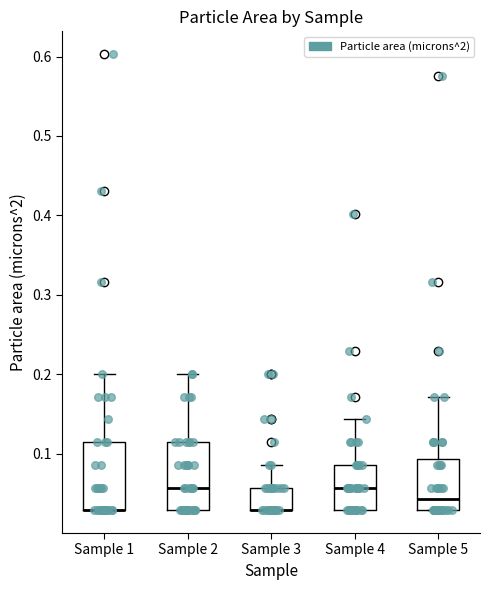

Reading left to right, read every box against the y-axis: the position of its median line, the range the box covers, and the ends of its whiskers. The values are not printed on the chart, so give them approximately, as read against the axis.

Sample 1: median 0.03 (drawn on the box's lower edge), box 0.03 to 0.12, whiskers 0.03 to 0.20
Sample 2: median 0.06, box 0.03 to 0.12, whiskers 0.03 to 0.20
Sample 3: median 0.03 (drawn on the box's lower edge), box 0.03 to 0.06, whiskers 0.03 to 0.09
Sample 4: median 0.06, box 0.03 to 0.09, whiskers 0.03 to 0.14
Sample 5: median 0.04, box 0.03 to 0.09, whiskers 0.03 to 0.17